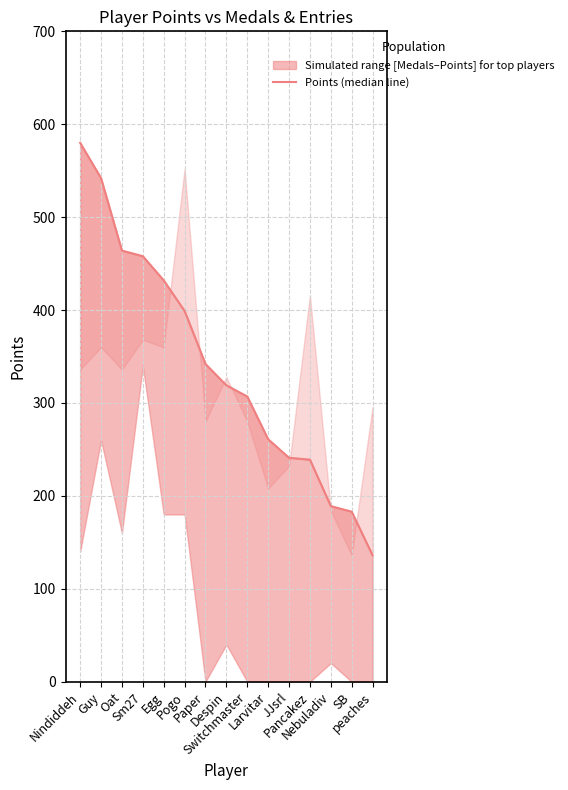

Rank the categories by value from highest to lowest.

Nindiddeh, Guy, Oat, Sm27, Egg, Pogo, Paper, Despin, Switchmaster, Larvitar, JJsrl, Pancakez, Nebuladiv, SB, peaches